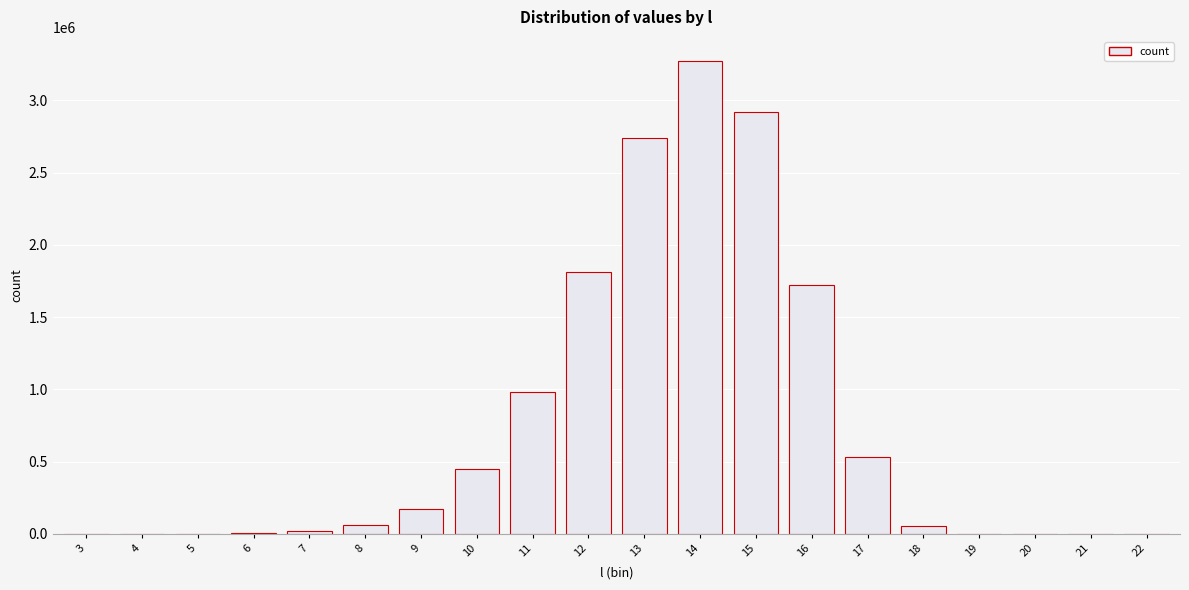

What is the sum of all values?

14746378